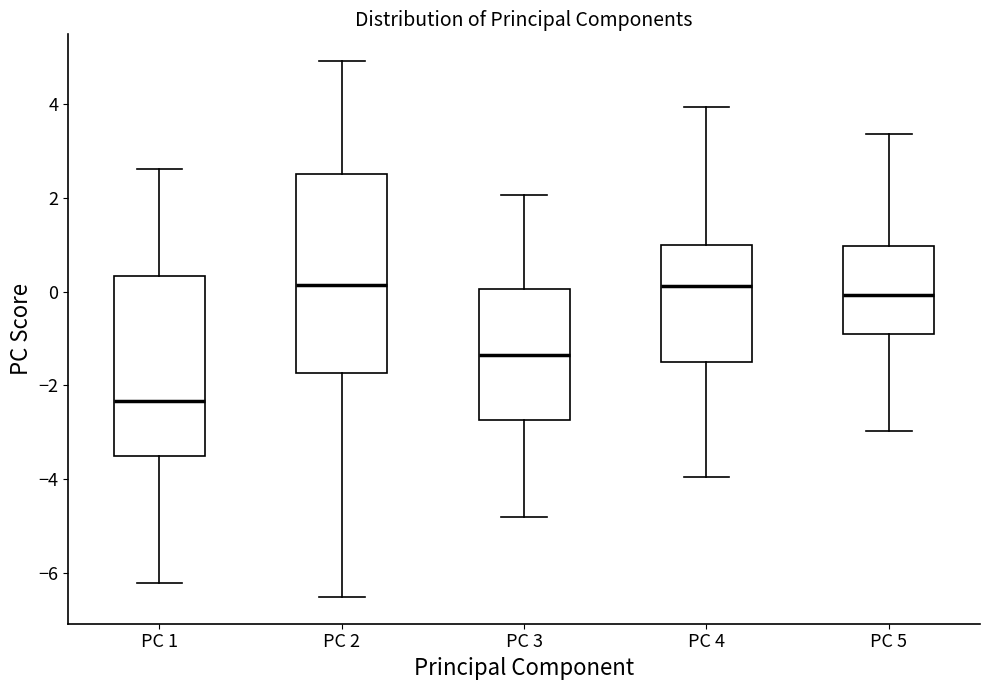

Which box's median line is the lowest?

PC 1